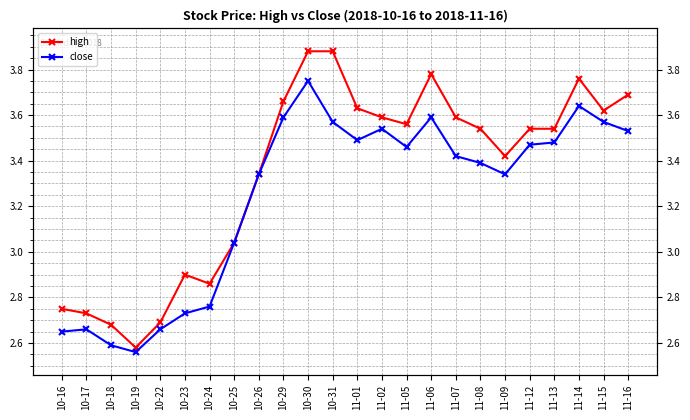

Reading left to right, extract all data points from this chart.

high: 2.8	2.7	2.7	2.6	2.7	2.9	2.9	3.0	3.3	3.7	3.9	3.9	3.6	3.6	3.6	3.8	3.6	3.5	3.4	3.5	3.5	3.8	3.6	3.7
close: 2.6	2.7	2.6	2.6	2.7	2.7	2.8	3.0	3.3	3.6	3.8	3.6	3.5	3.5	3.5	3.6	3.4	3.4	3.3	3.5	3.5	3.6	3.6	3.5